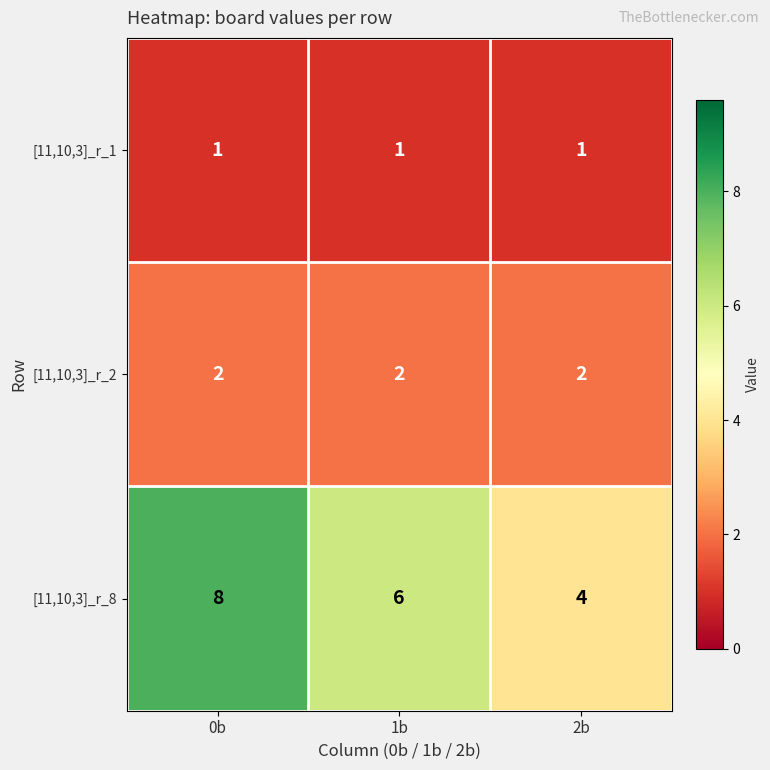

Rank the series by their maximum value, from lowest to highest.

[11,10,3]_r_1, [11,10,3]_r_2, [11,10,3]_r_8